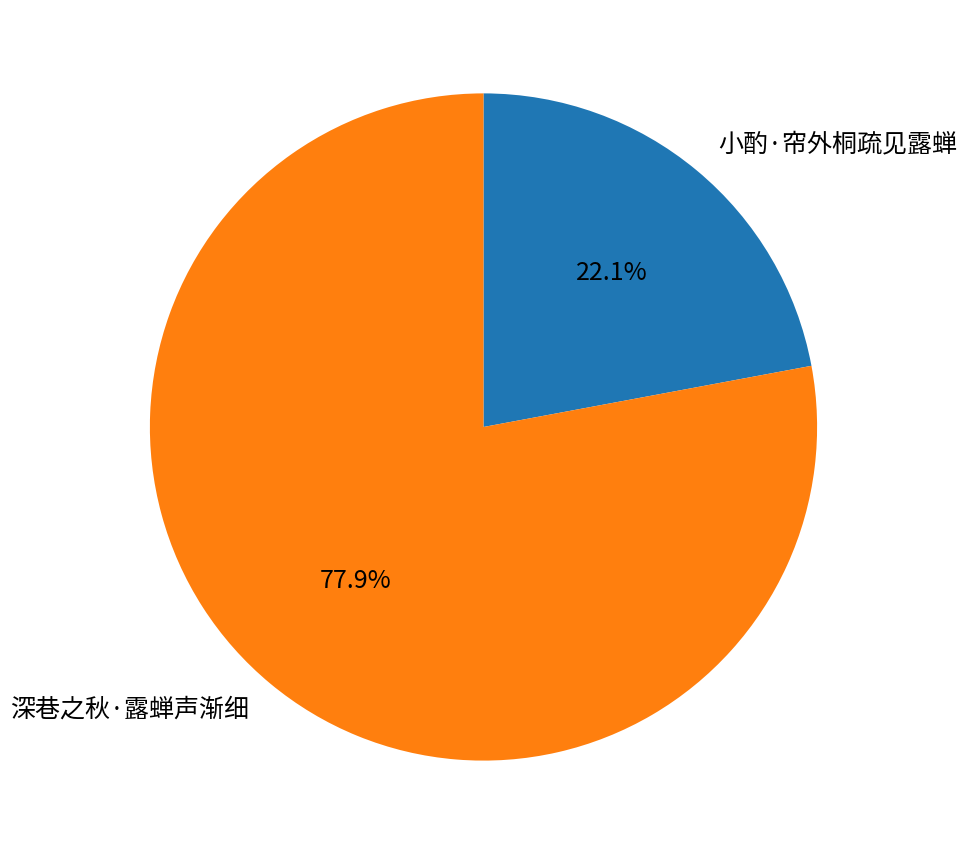

To the nearest percent, what is the combined percentage of 小酌·帘外桐疏见露蝉 and 深巷之秋·露蝉声渐细?

100%